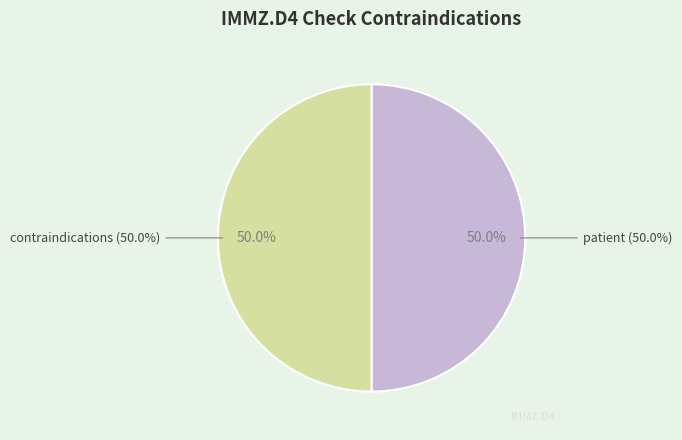

The Base slice represents 1% of the pie. True or false?

False